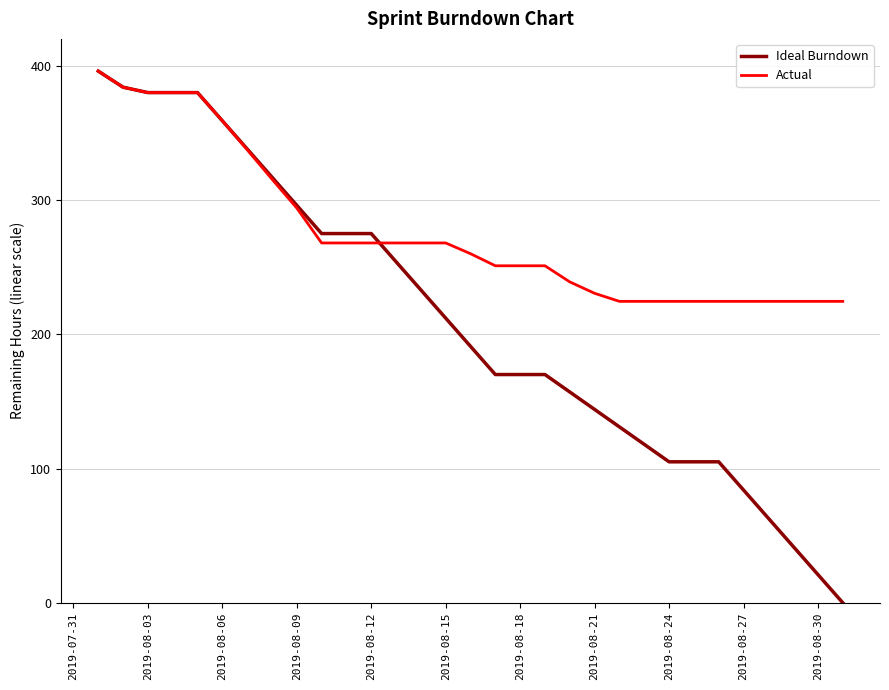

Which series has the widest spread of values?

Ideal Burndown